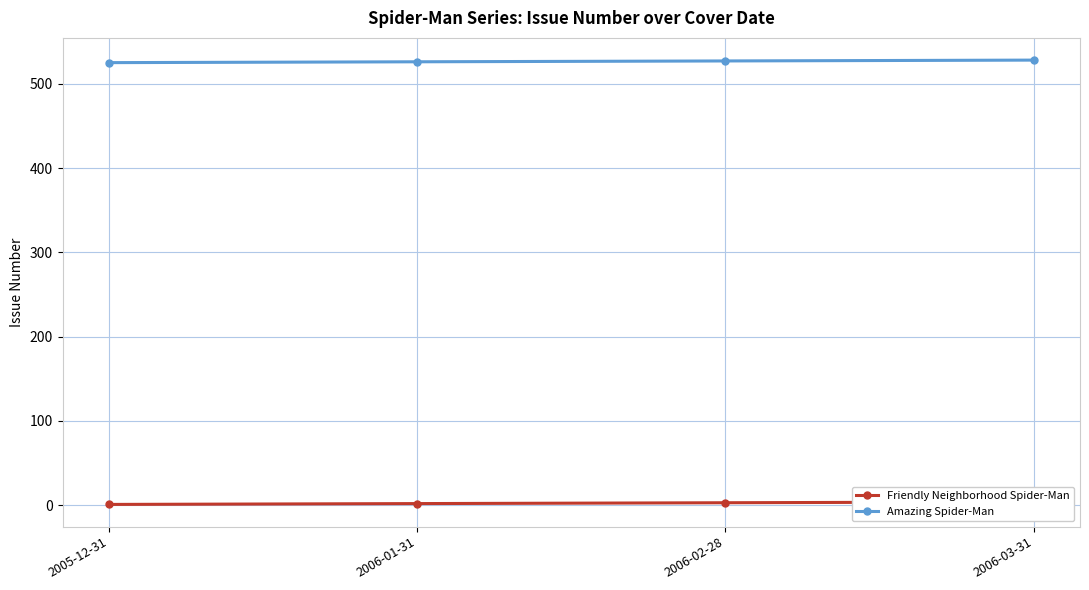

List the labels in order of Friendly Neighborhood Spider-Man value, largest first.

2006-03-31, 2006-02-28, 2006-01-31, 2005-12-31